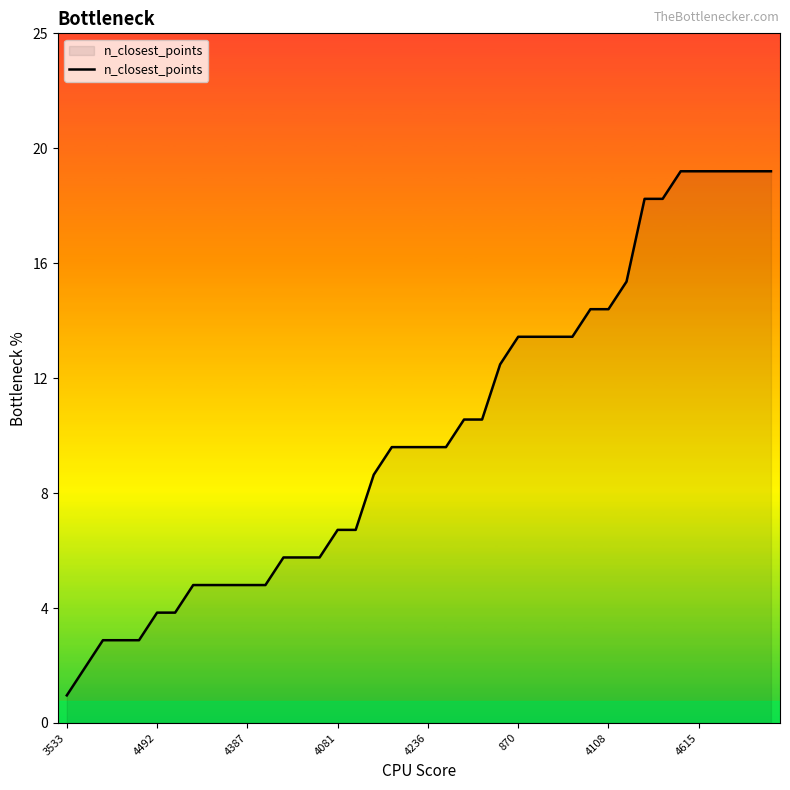

Is this an area chart (filled region under the line)?

Yes